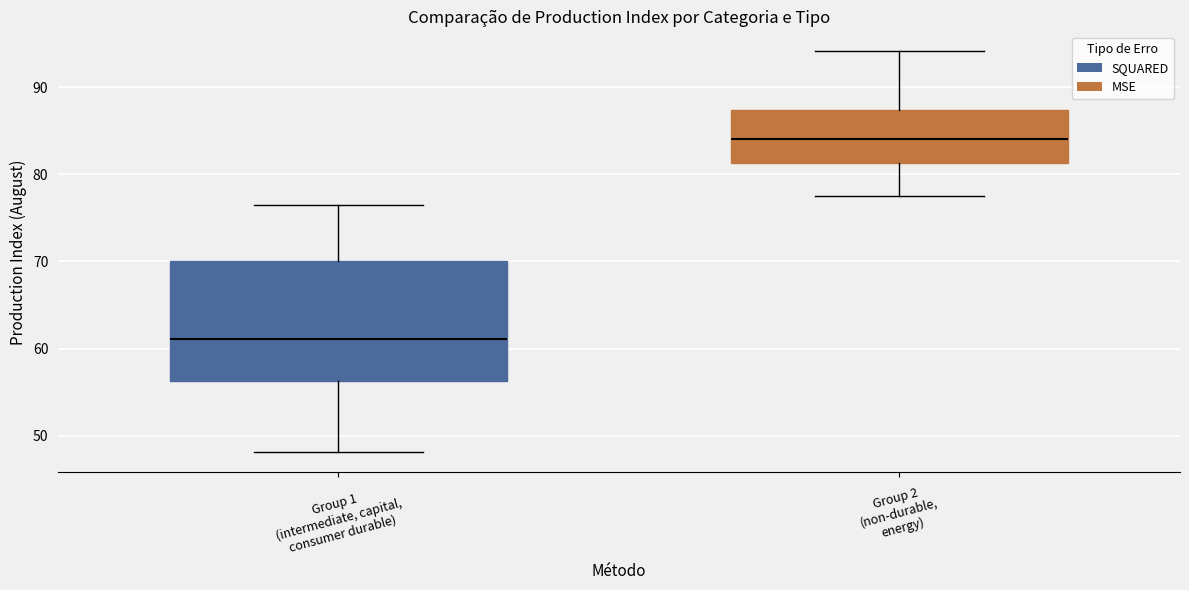

Reading left to right, read every box against the y-axis: the position of its median line, the range the box covers, and the ends of its whiskers. The values are not printed on the chart, so give them approximately, as read against the axis.

Group 1 (intermediate, capital, consumer durable): median 61, box 56 to 70, whiskers 48 to 77
Group 2 (non-durable, energy): median 84, box 81 to 87, whiskers 78 to 94